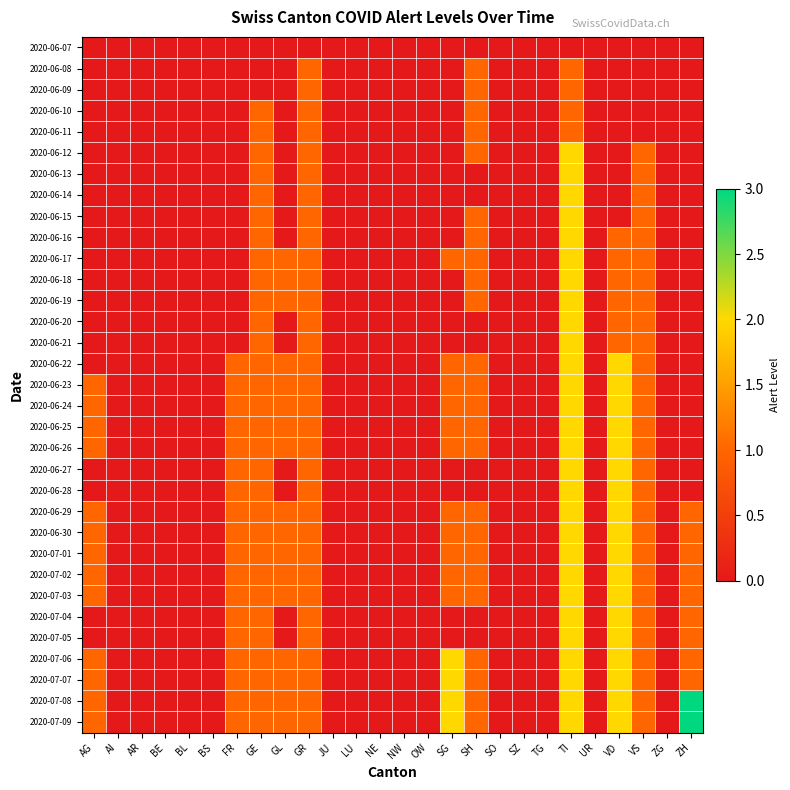

At which category is the sum across all series the highest?

TI